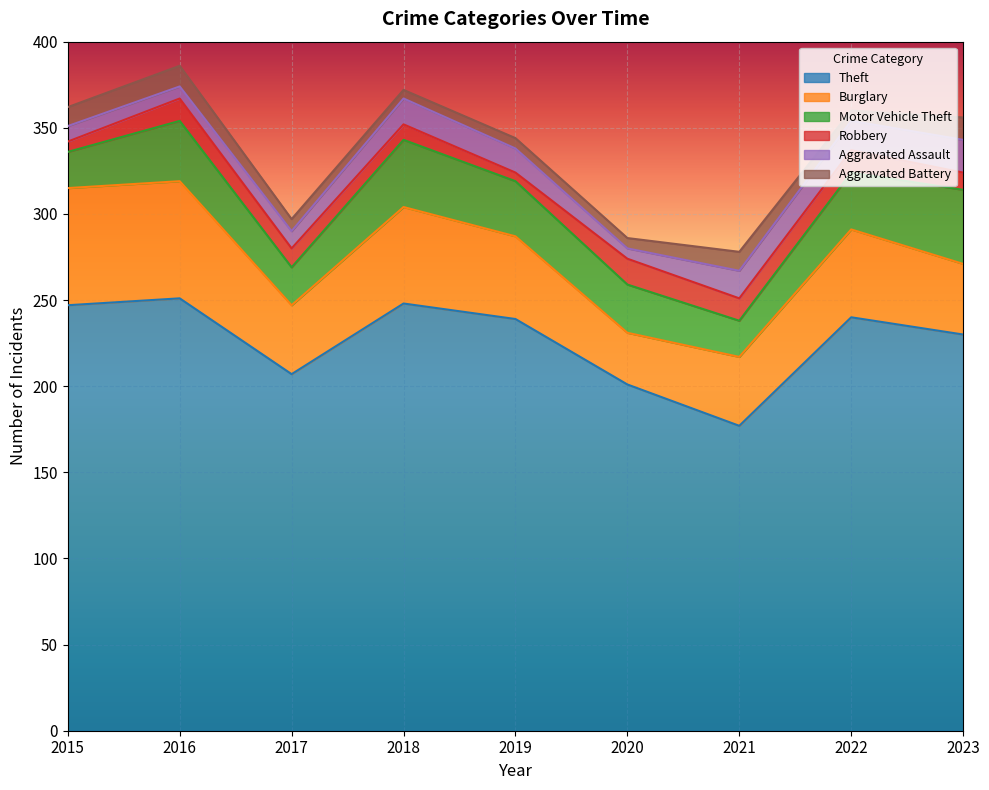

Is it true that Aggravated Assault equals 19 at 2019?

False